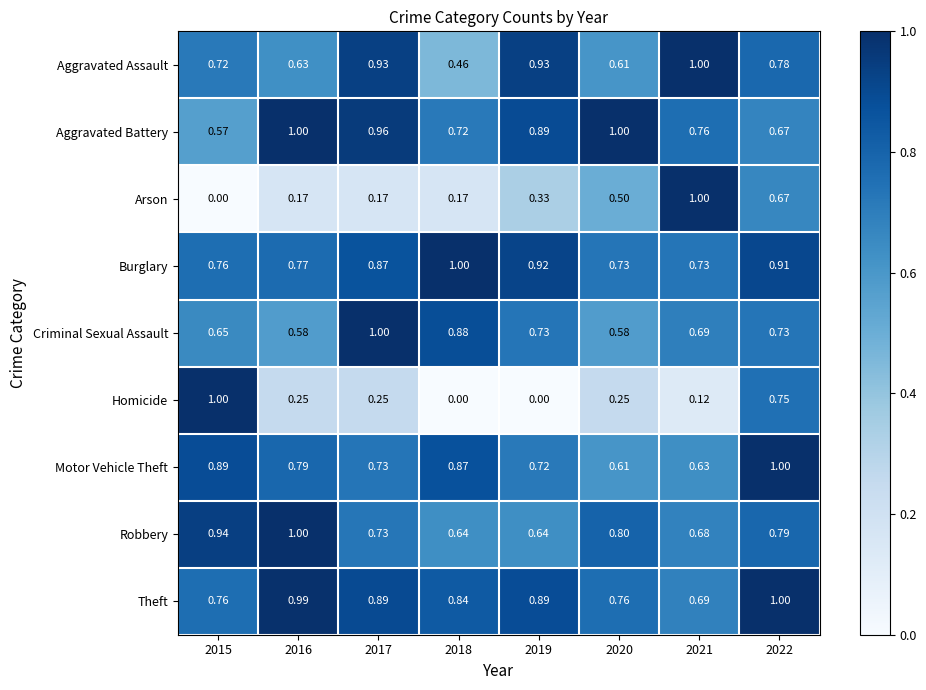

Which series has the largest total across all categories?

Theft